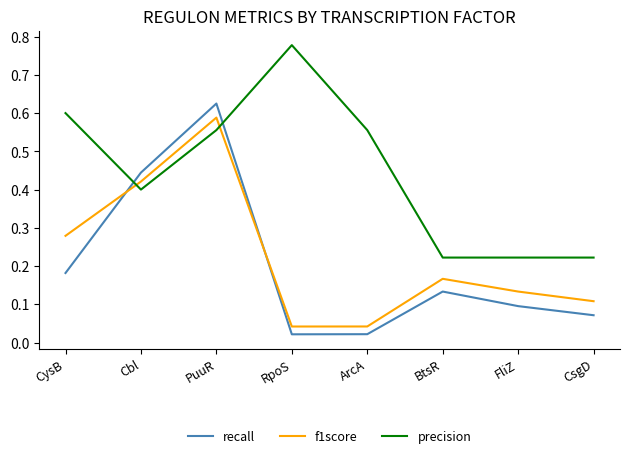

What position from the left is Cbl?

2